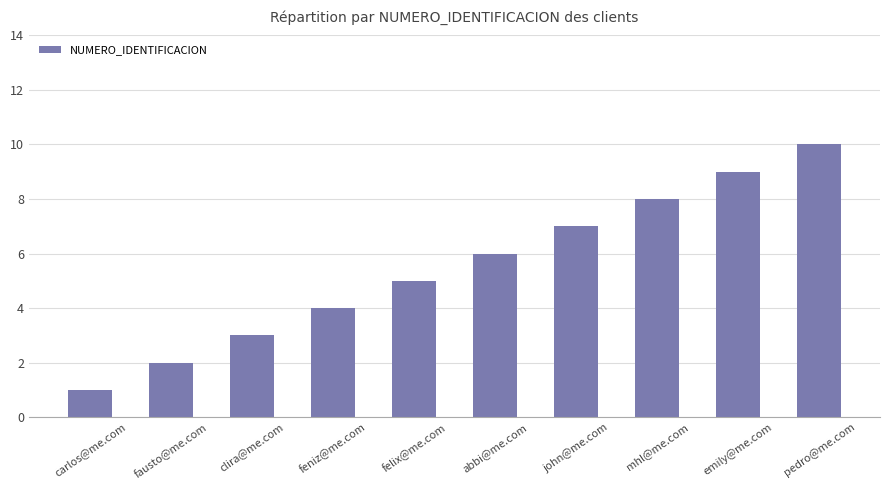

What is the change in value from feniz@me.com to pedro@me.com?

+6